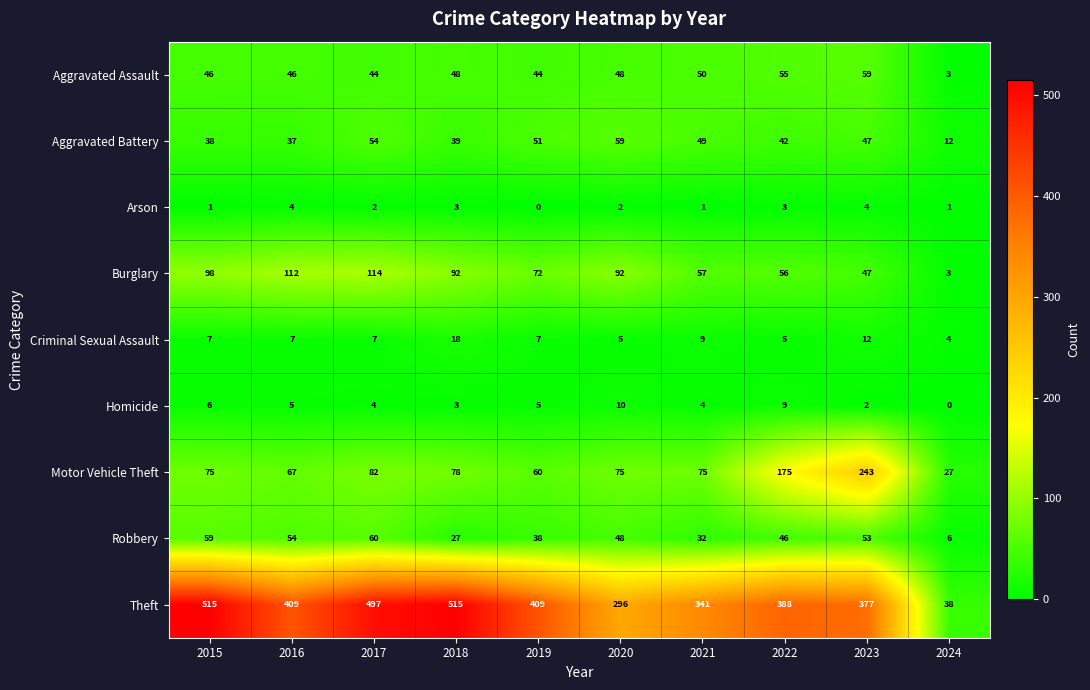

Count the Homicide values in the range 3 to 6.

6